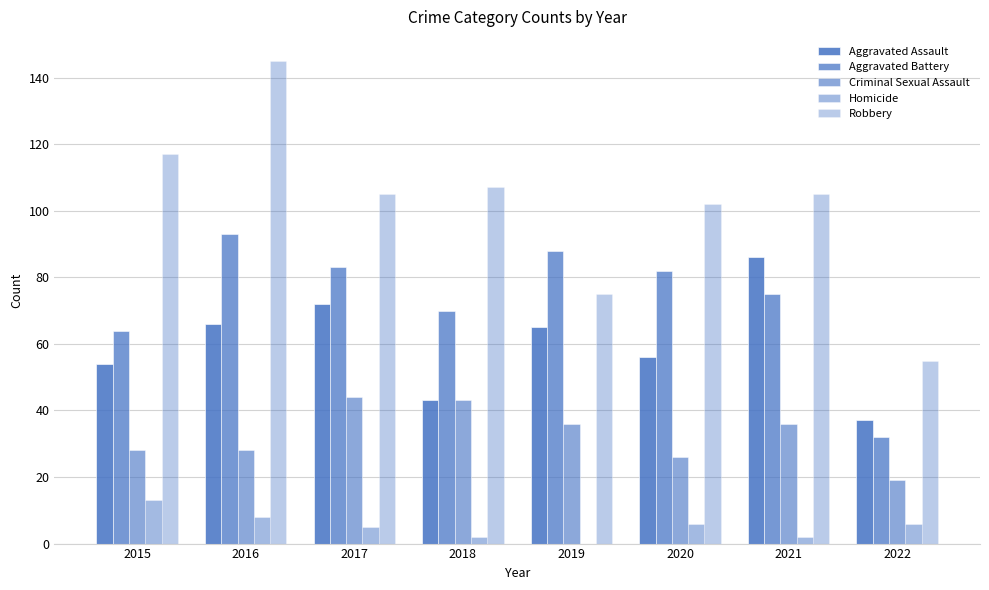

Reading left to right, extract all data points from this chart.

Aggravated Assault: 54	66	72	43	65	56	86	37
Aggravated Battery: 64	93	83	70	88	82	75	32
Criminal Sexual Assault: 28	28	44	43	36	26	36	19
Homicide: 13	8	5	2	0	6	2	6
Robbery: 117	145	105	107	75	102	105	55